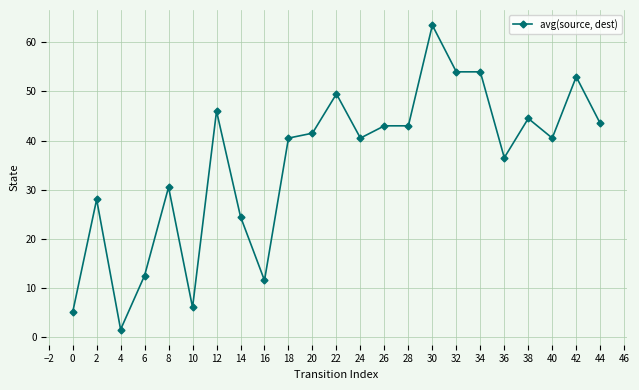

What is the change in value from 0 to 8?

+25.5